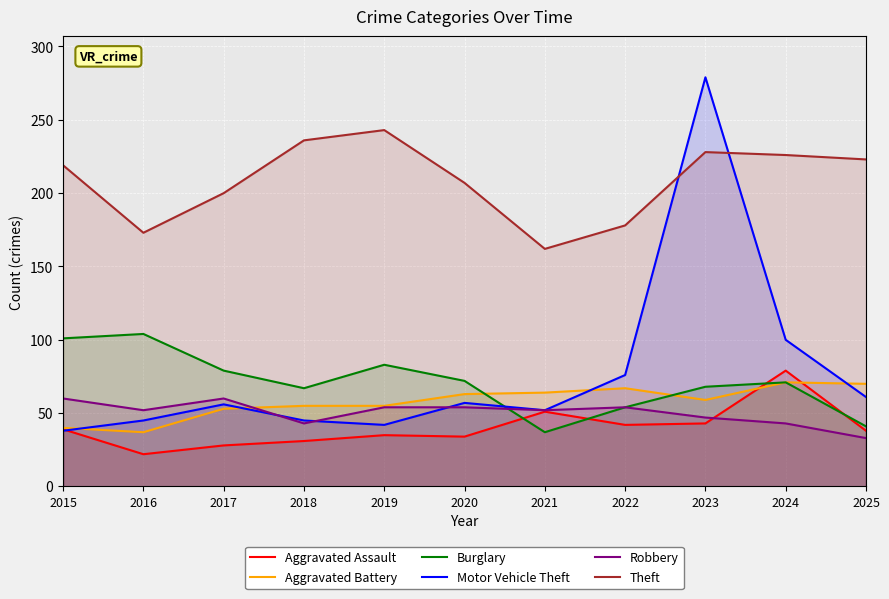

Which series has the largest range (max minus min)?

Motor Vehicle Theft